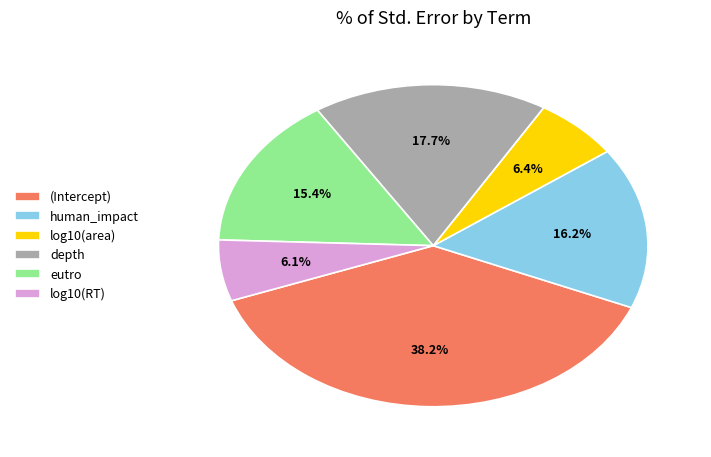

Combined, what portion of the pie is eutro and human_impact?

31.6%